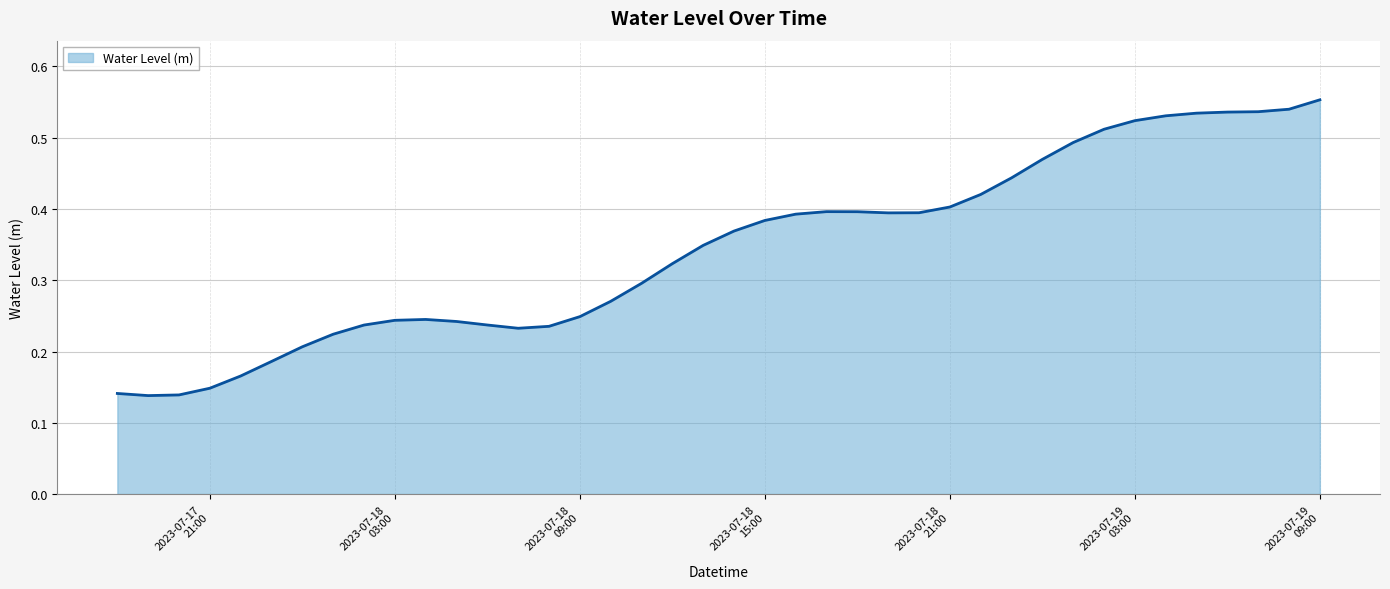

How many categories are shown in the chart?

40